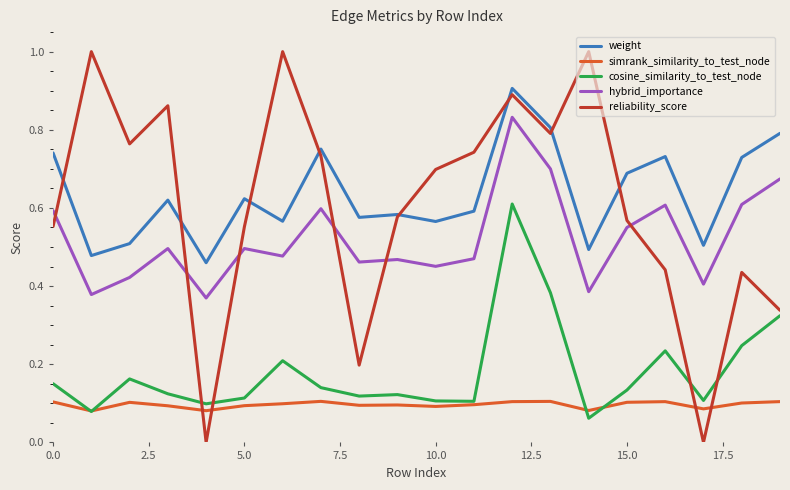

True or false: reliability_score and weight intersect in this chart.

True